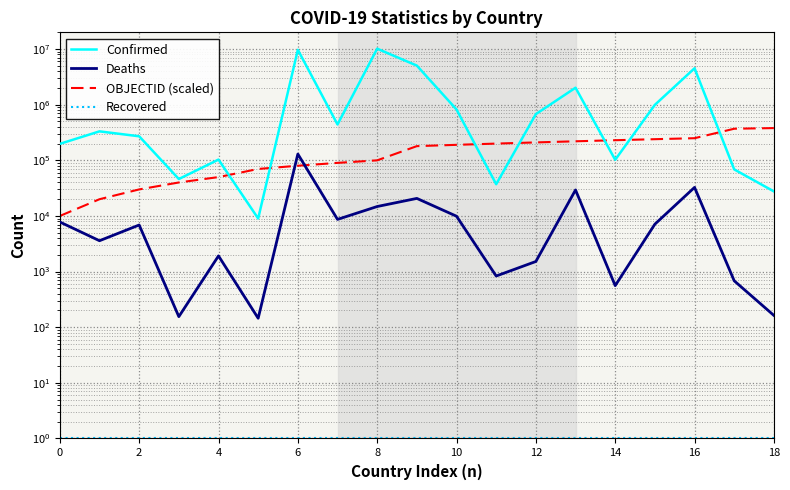

How many times do Deaths and OBJECTID (scaled) cross each other?

2